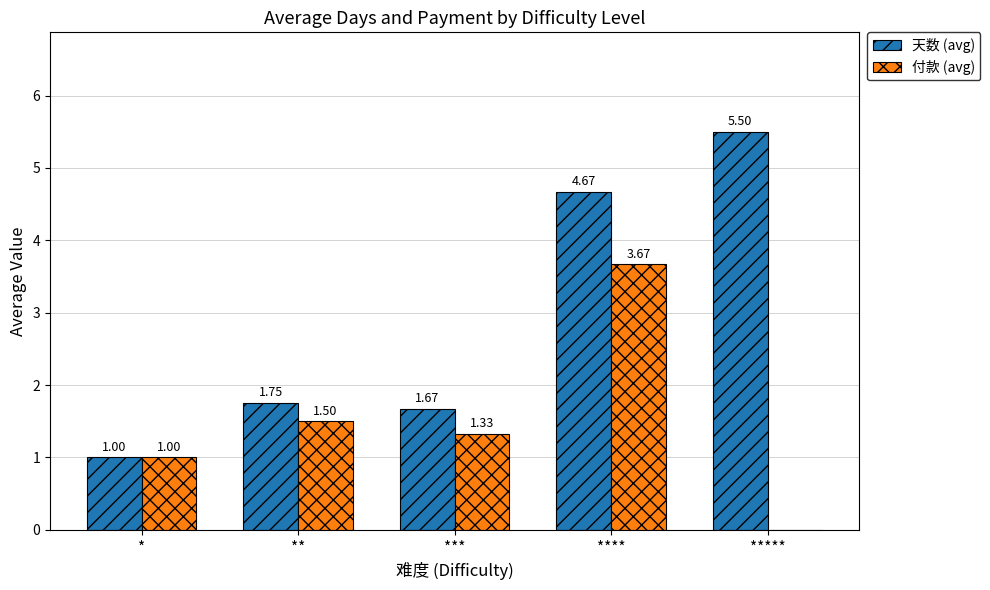

How many categories are shown in the chart?

5